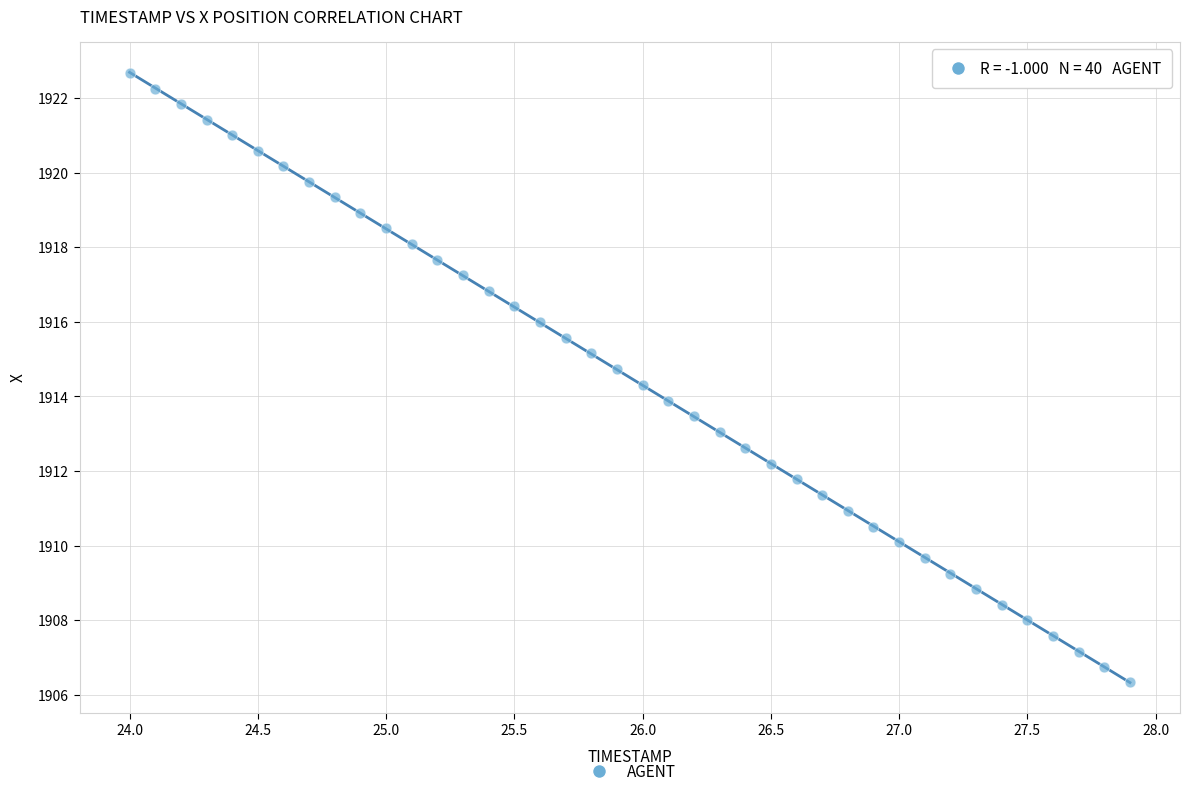

What is the range of Y values (max minus min)?

16.3